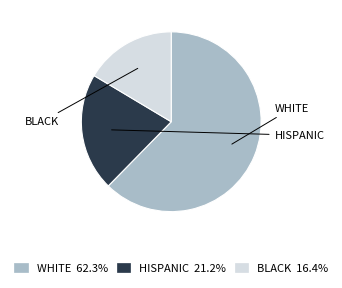

What is the ratio of the value at HISPANIC 21.2% to the value at WHITE 62.3%?

0.3